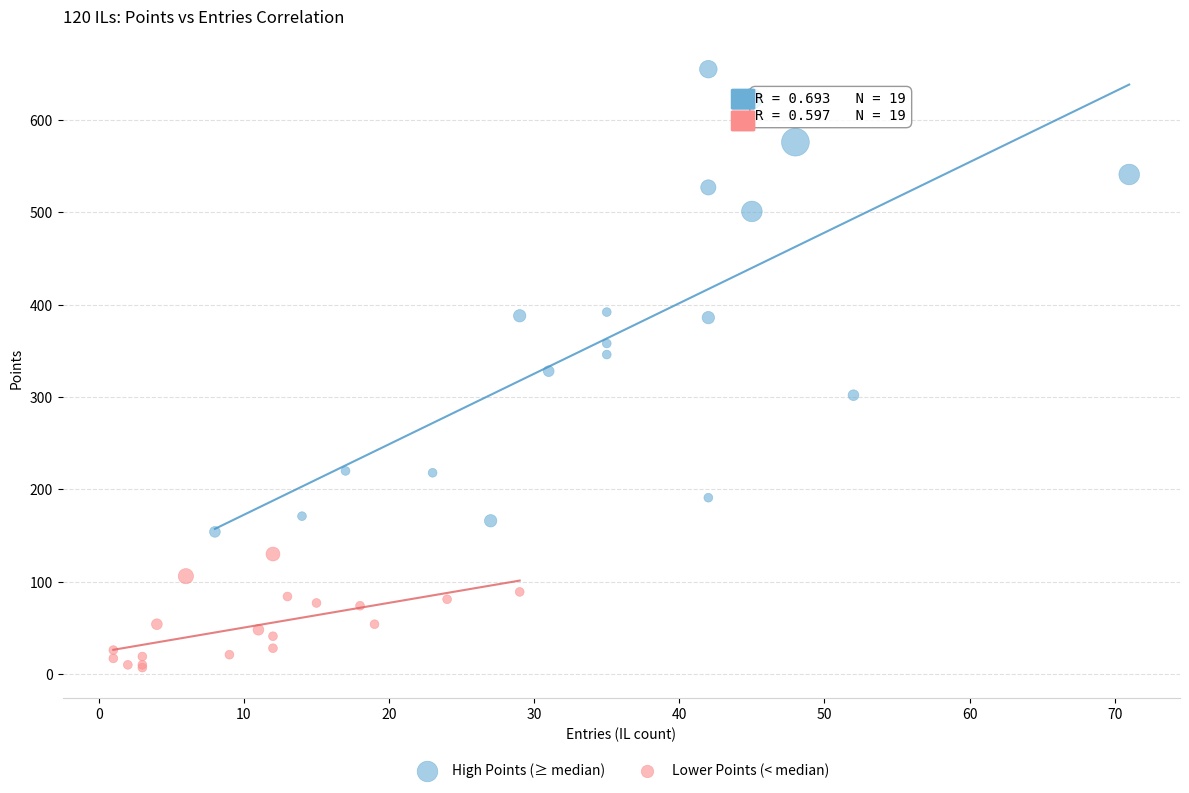

Which series contains the highest Y value?

High Points (≥ median)